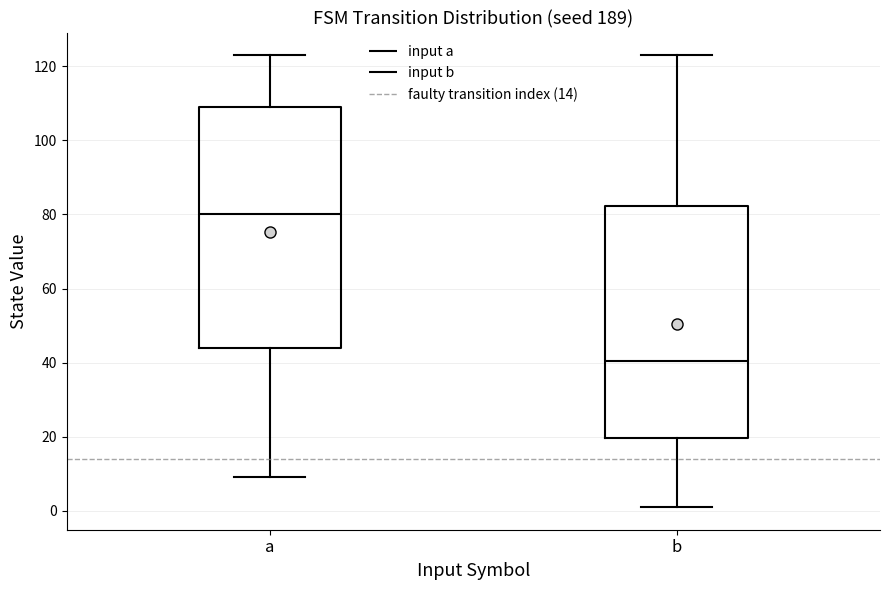

Reading left to right, transcribe this box plot: for each box, give where its median line is, the range the box spans, and where its two whiskers end, as read against the y-axis. The values are not printed on the chart, so give them approximately, as read against the axis.

a: median 80, box 44 to 110, whiskers 10 to 124
b: median 40, box 20 to 82, whiskers 2 to 124